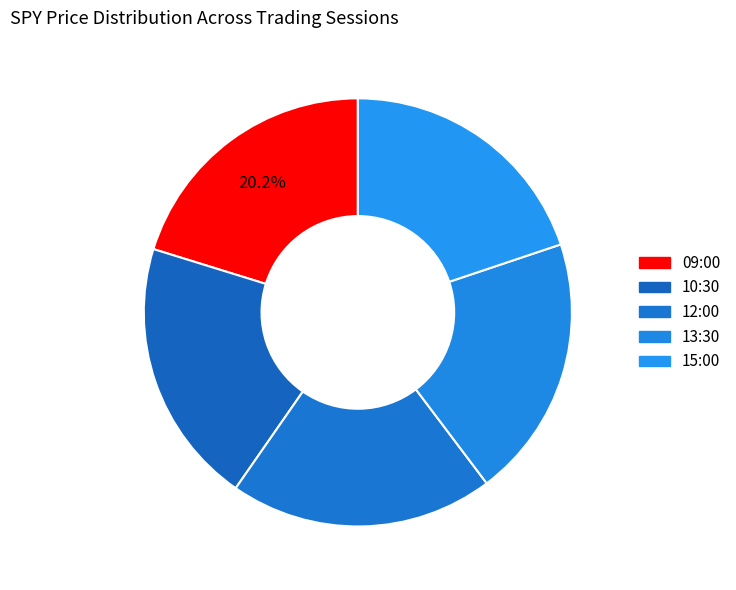

What is the change in value from 12:00 to 13:30?

-1.6